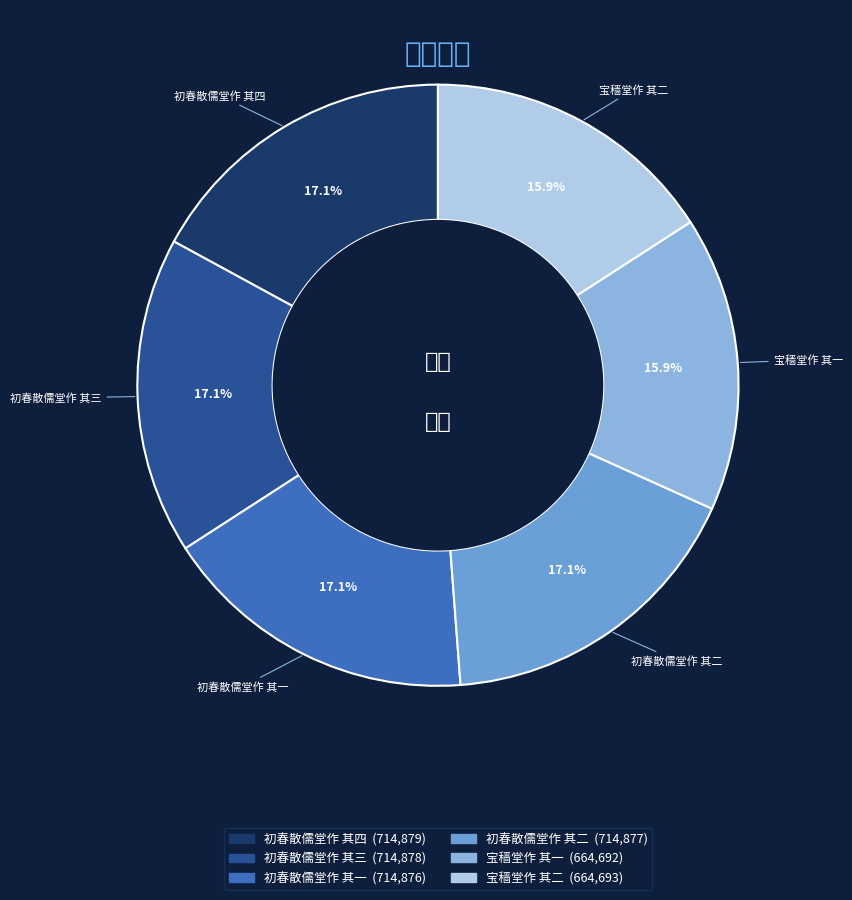

What percentage is the 初春散儒堂作 其四 slice, to the nearest percent?

17%